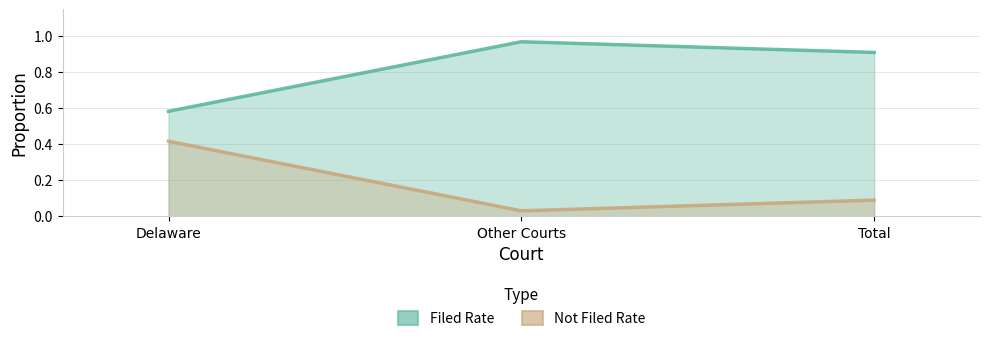

Is it true that Not Filed Rate equals 1.3 at Total?

False